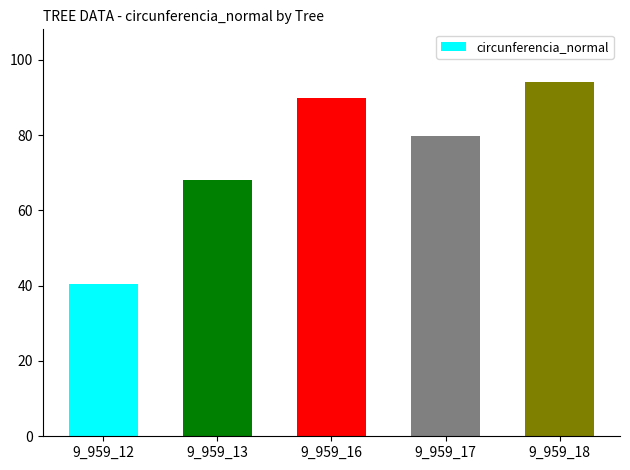

List the labels in order of value, largest first.

9_959_18, 9_959_16, 9_959_17, 9_959_13, 9_959_12